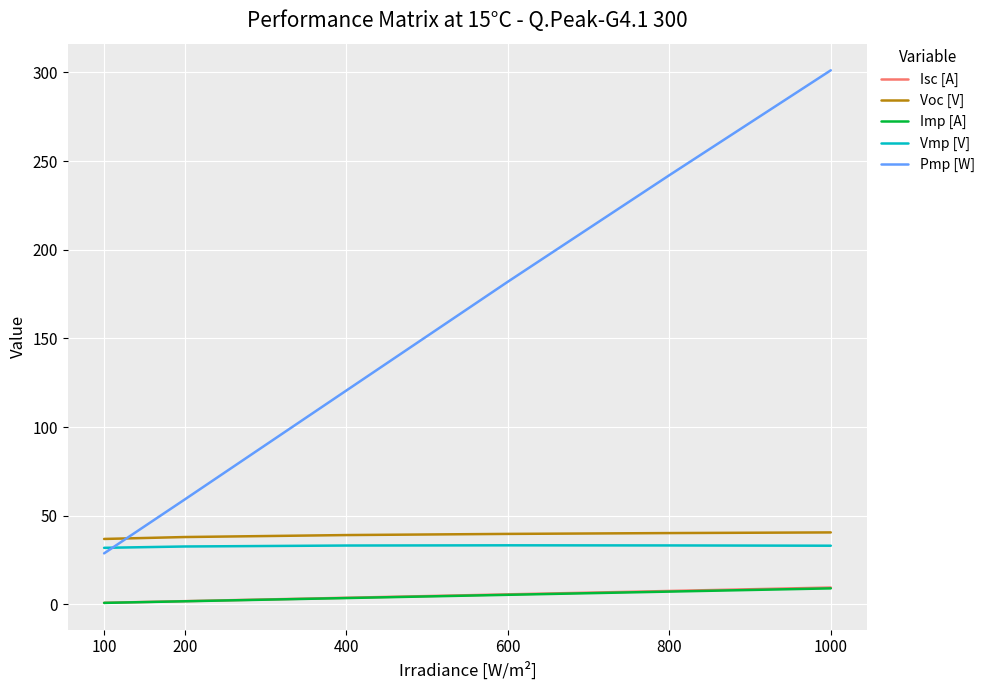

What is the difference between the Pmp [W] values at 800 and 200?

182.8